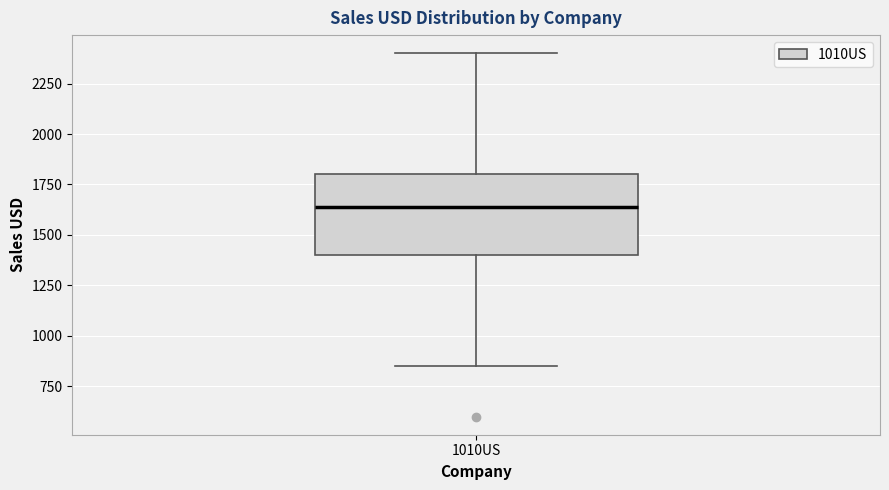

Transcribe this box plot: give where the median line is, the range the box spans, and where the two whiskers end, as read against the y-axis. The values are not printed on the chart, so give them approximately, as read against the axis.

median 1650, box 1400 to 1800, whiskers 850 to 2400